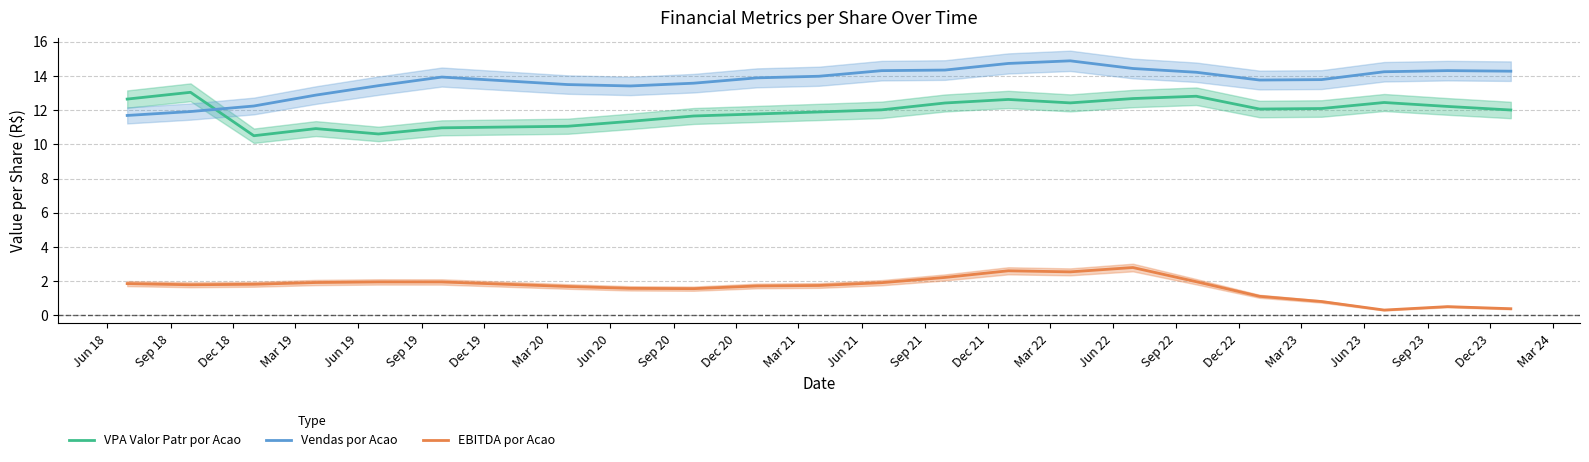

True or false: EBITDA por Acao and VPA Valor Patr por Acao intersect in this chart.

False